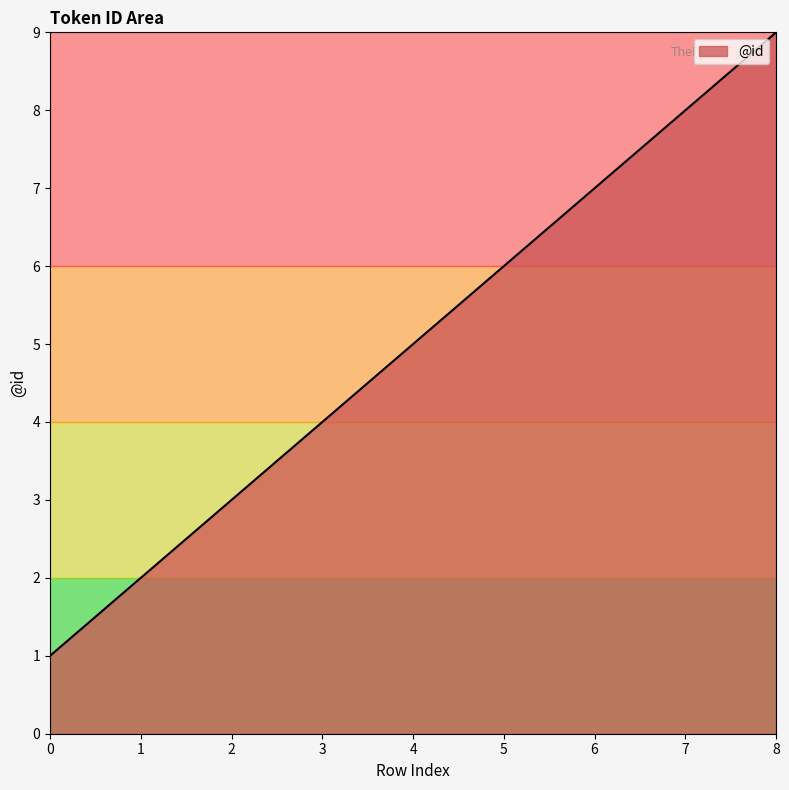

True or false: the data shows 8 at 7.

True